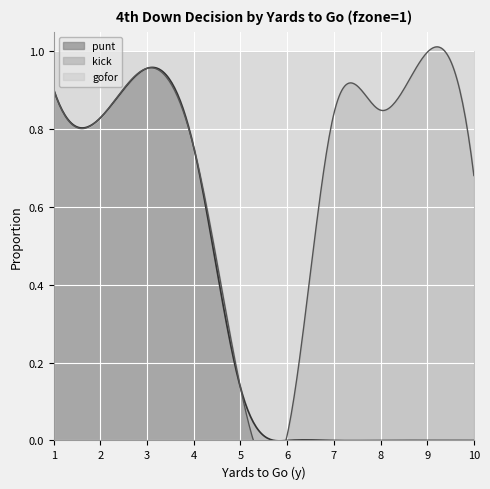

Which category has the lowest value across all series?

6